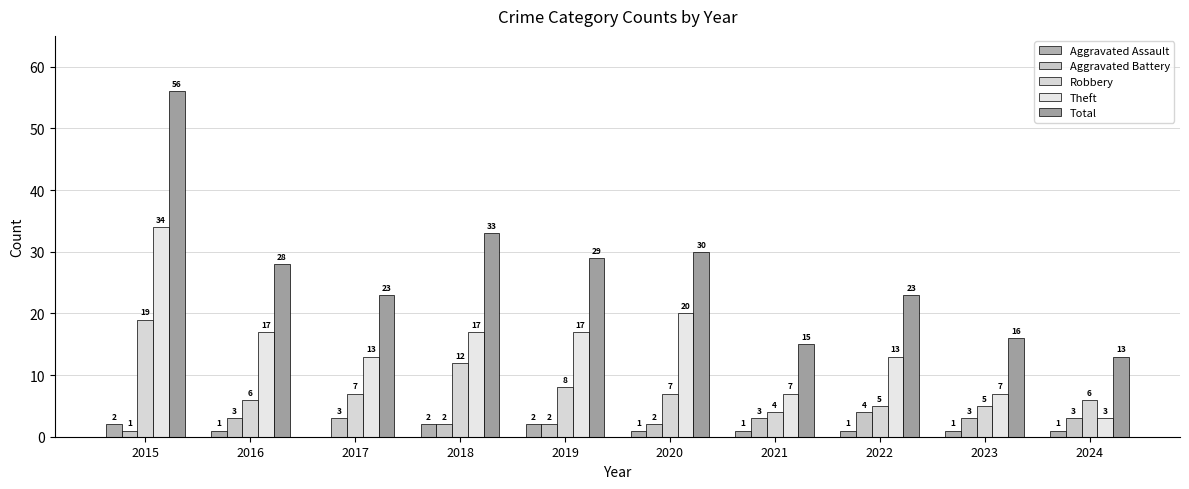

At which category is the sum across all series the highest?

2015